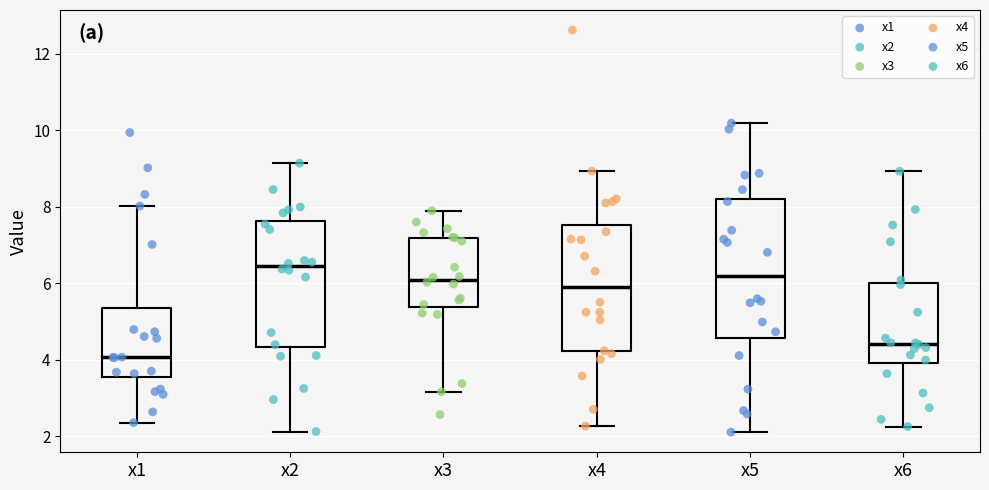

Which box is the tallest, from its lower edge to its upper edge?

x5